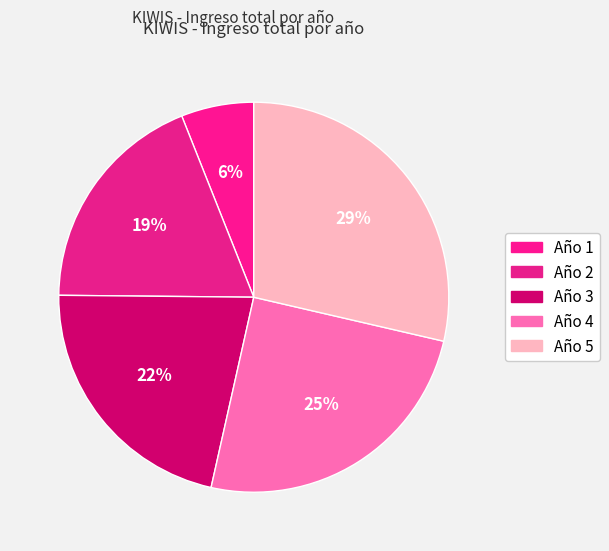

How many segments does this pie chart have?

5